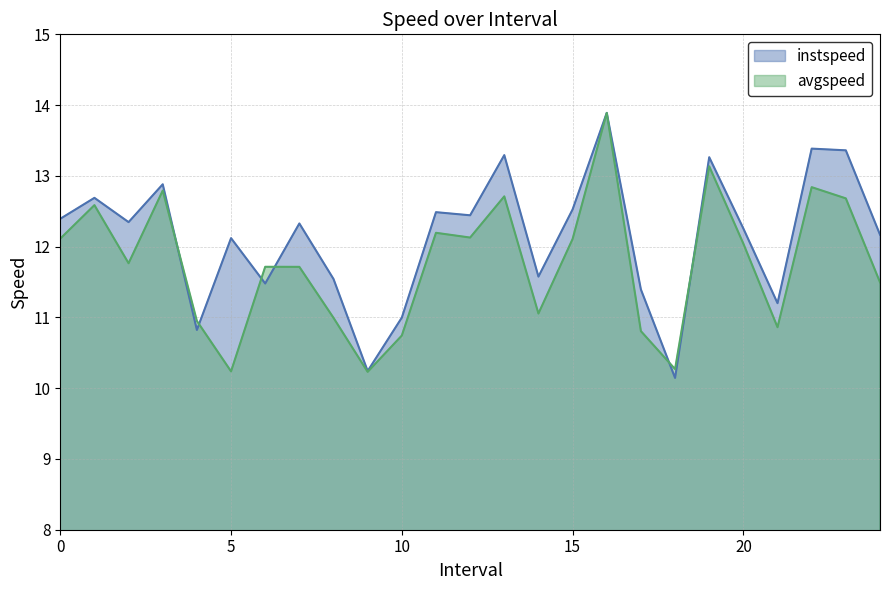

Between 20.0 and 13.0, which is larger?

13.0